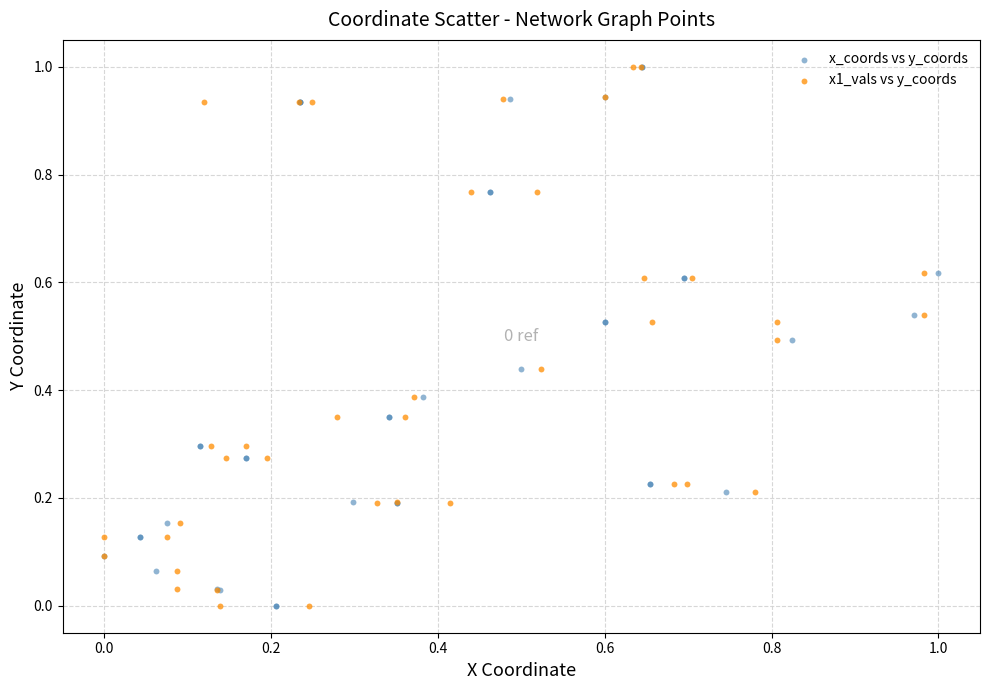

What are all the series names shown in the legend?

x_coords vs y_coords, x1_vals vs y_coords